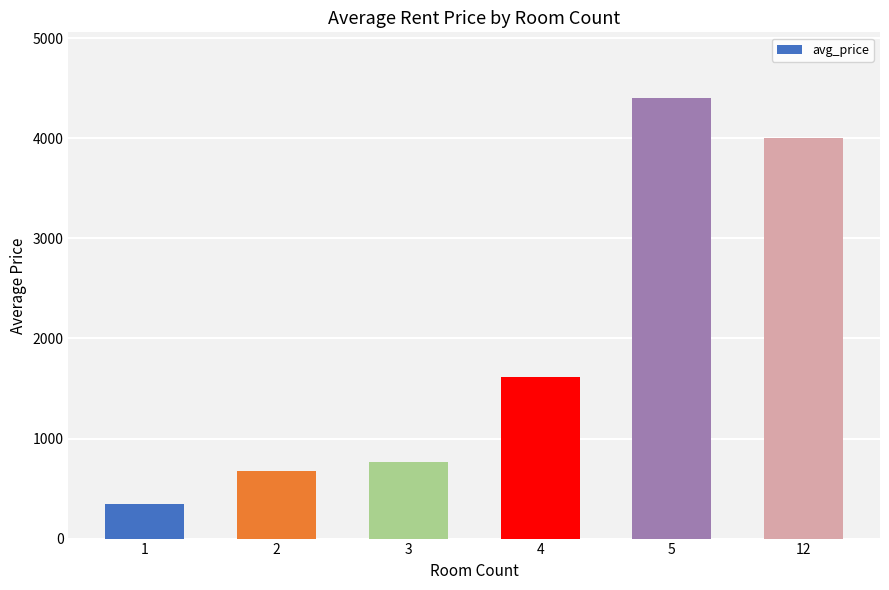

Approximately how many times larger is the value at 12 compared to 5?

0.9